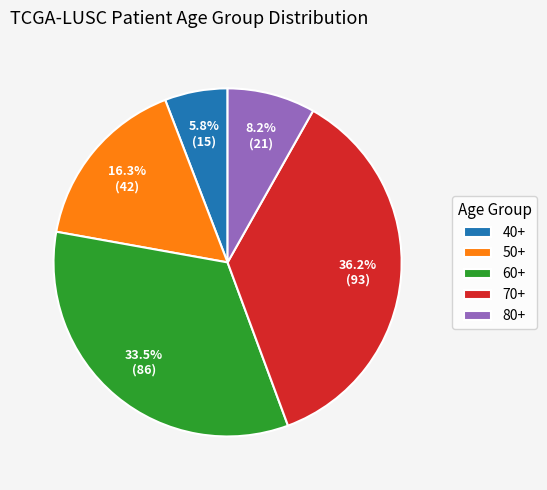

Does 80+ account for over 50% of the chart?

No